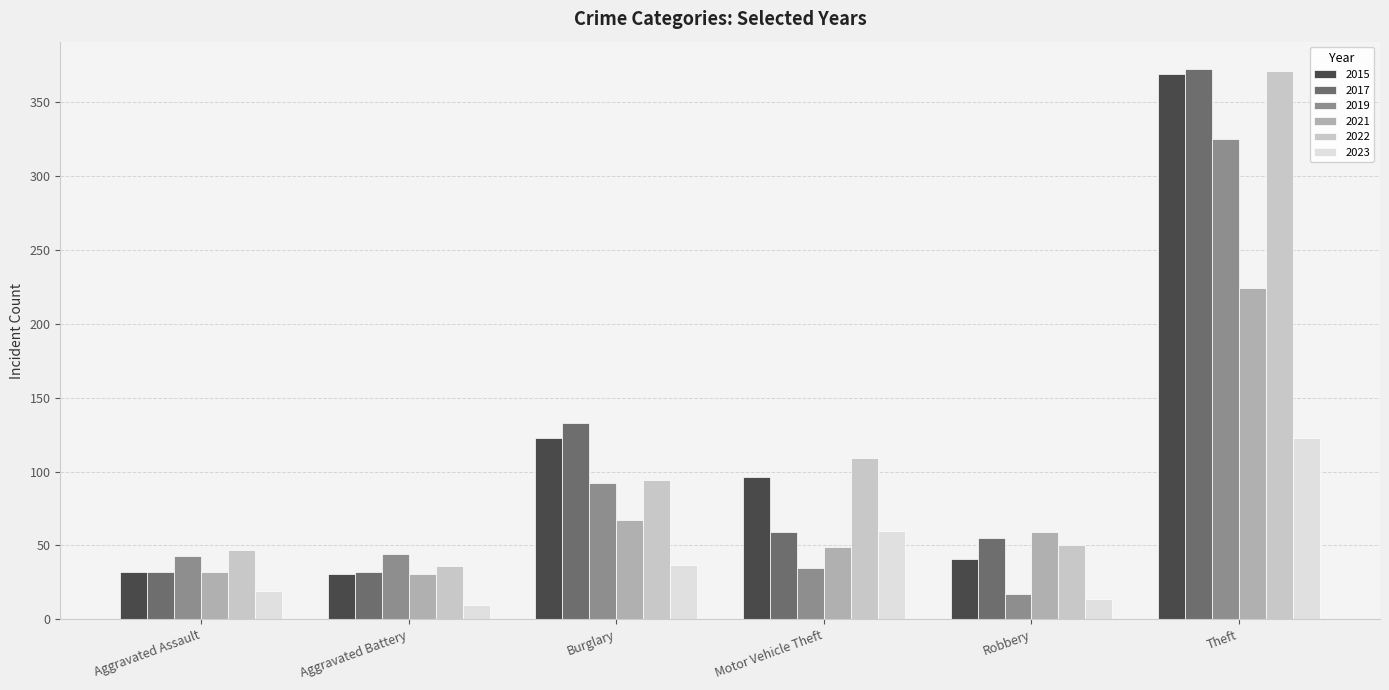

What is the difference between the highest and lowest values at Robbery?

45